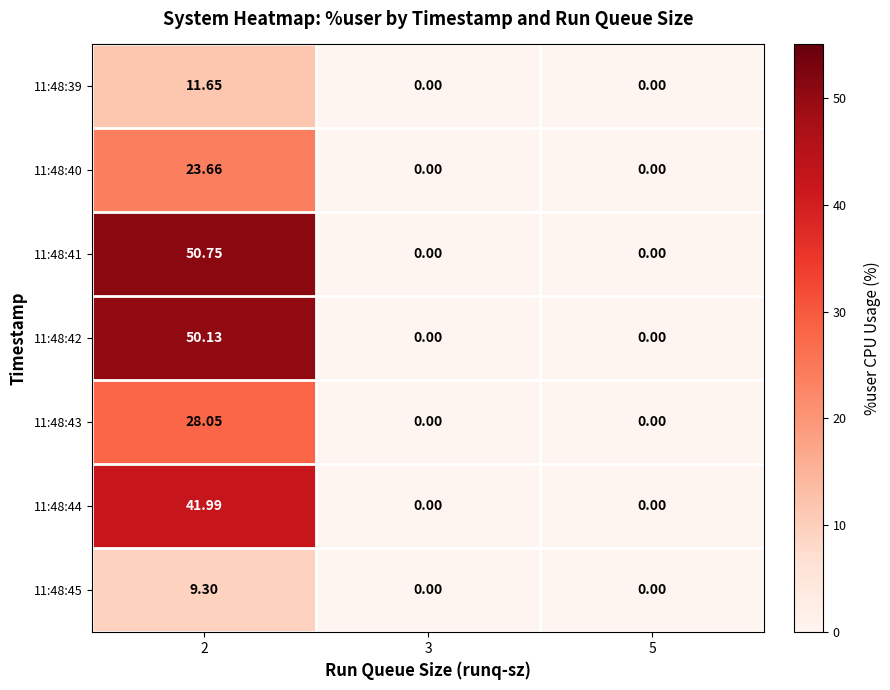

Between 3 and 5, which is larger?

3